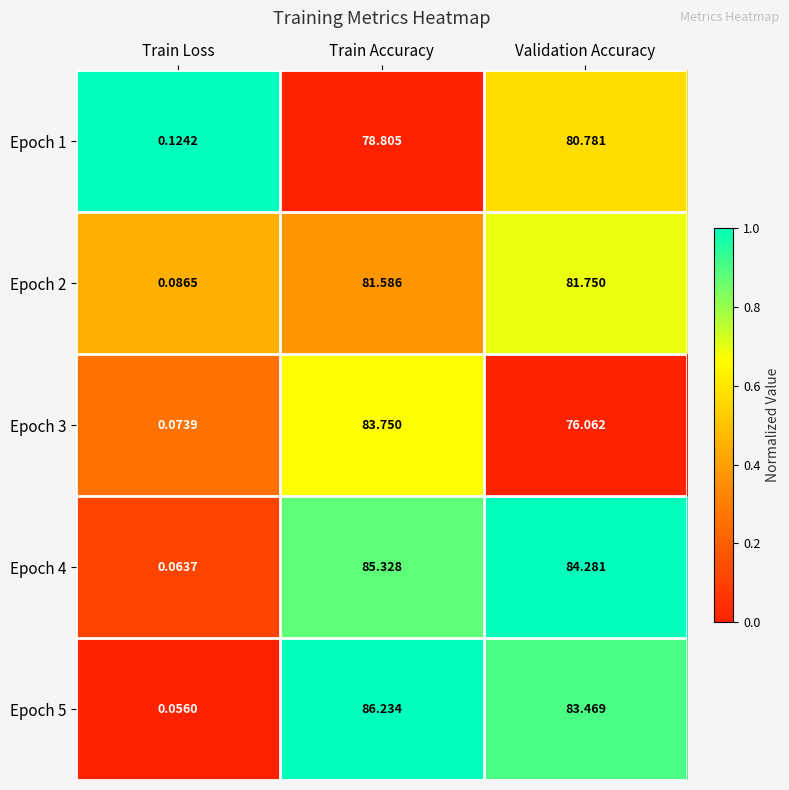

At which category does the chart reach its minimum across all series?

Train Loss